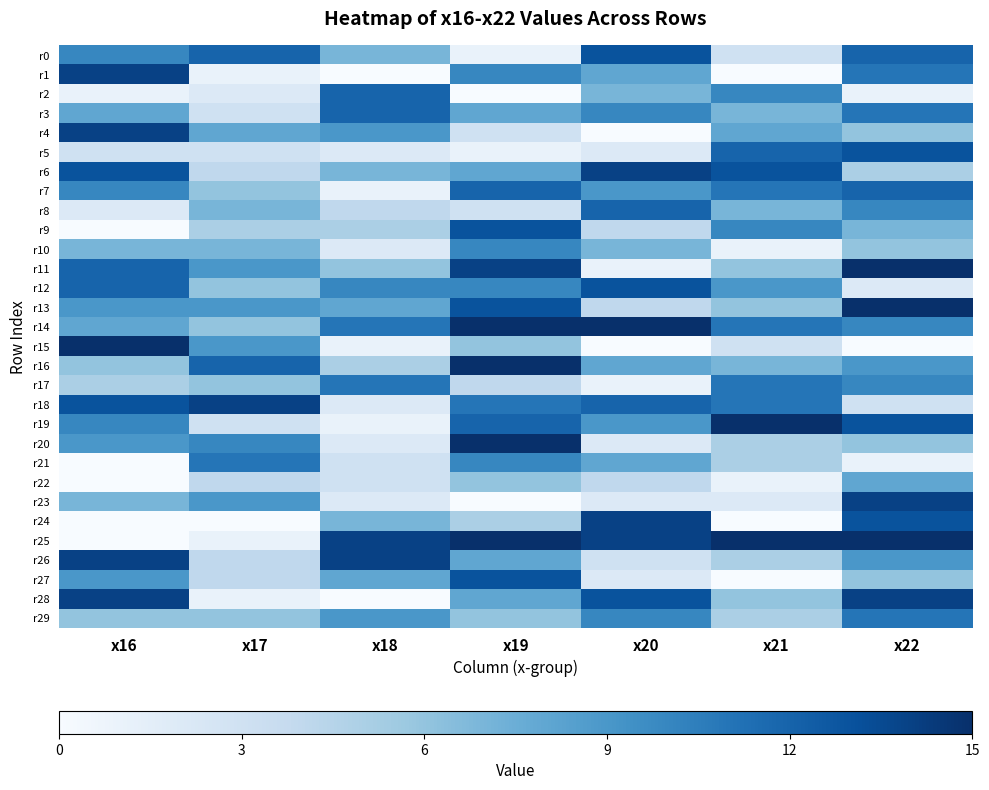

Reading left to right, transcribe all the data shown in this chart.

r0: x16=10	x17=12	x18=7	x19=1	x20=13	x21=3	x22=12
r1: x16=14	x17=1	x18=0	x19=10	x20=8	x21=0	x22=11
r2: x16=1	x17=2	x18=12	x19=0	x20=7	x21=10	x22=1
r3: x16=8	x17=3	x18=12	x19=8	x20=10	x21=7	x22=11
r4: x16=14	x17=8	x18=9	x19=3	x20=0	x21=8	x22=6
r5: x16=3	x17=3	x18=2	x19=1	x20=2	x21=12	x22=13
r6: x16=13	x17=4	x18=7	x19=8	x20=14	x21=13	x22=5
r7: x16=10	x17=6	x18=1	x19=12	x20=9	x21=11	x22=12
r8: x16=2	x17=7	x18=4	x19=3	x20=12	x21=7	x22=10
r9: x16=0	x17=5	x18=5	x19=13	x20=4	x21=10	x22=7
r10: x16=7	x17=7	x18=2	x19=10	x20=7	x21=1	x22=6
r11: x16=12	x17=9	x18=6	x19=14	x20=1	x21=6	x22=15
r12: x16=12	x17=6	x18=10	x19=10	x20=13	x21=9	x22=2
r13: x16=9	x17=9	x18=8	x19=13	x20=4	x21=6	x22=15
r14: x16=8	x17=6	x18=11	x19=15	x20=15	x21=11	x22=10
r15: x16=15	x17=9	x18=1	x19=6	x20=0	x21=3	x22=0
r16: x16=6	x17=12	x18=5	x19=15	x20=8	x21=7	x22=9
r17: x16=5	x17=6	x18=11	x19=4	x20=1	x21=11	x22=10
r18: x16=13	x17=14	x18=2	x19=11	x20=12	x21=11	x22=3
r19: x16=10	x17=3	x18=1	x19=12	x20=9	x21=15	x22=13
r20: x16=9	x17=10	x18=2	x19=15	x20=2	x21=5	x22=6
r21: x16=0	x17=11	x18=3	x19=10	x20=8	x21=5	x22=1
r22: x16=0	x17=4	x18=3	x19=6	x20=4	x21=1	x22=8
r23: x16=7	x17=9	x18=2	x19=0	x20=2	x21=2	x22=14
r24: x16=0	x17=0	x18=7	x19=5	x20=14	x21=0	x22=13
r25: x16=0	x17=1	x18=14	x19=15	x20=14	x21=15	x22=15
r26: x16=14	x17=4	x18=14	x19=8	x20=3	x21=5	x22=9
r27: x16=9	x17=4	x18=8	x19=13	x20=2	x21=0	x22=6
r28: x16=14	x17=1	x18=0	x19=8	x20=13	x21=6	x22=14
r29: x16=6	x17=6	x18=9	x19=6	x20=10	x21=5	x22=11